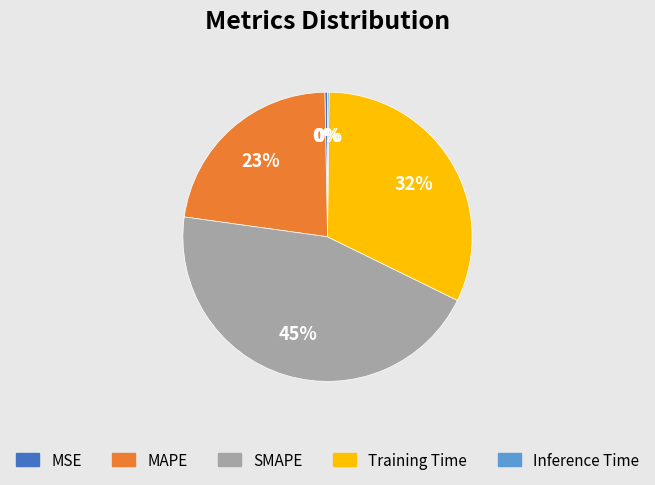

What is the largest slice in the pie chart?

SMAPE